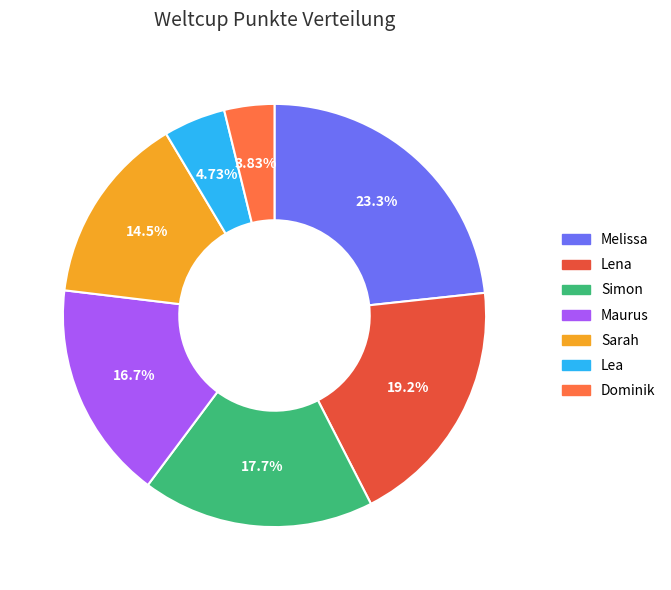

Rank the categories by value from lowest to highest.

Dominik, Lea, Sarah, Maurus, Simon, Lena, Melissa